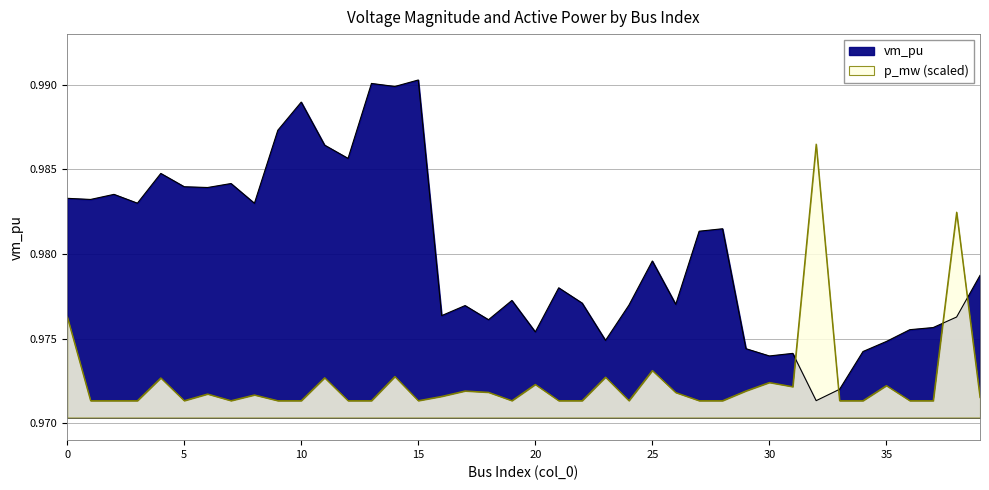

Which label corresponds to the largest value in the chart?

15